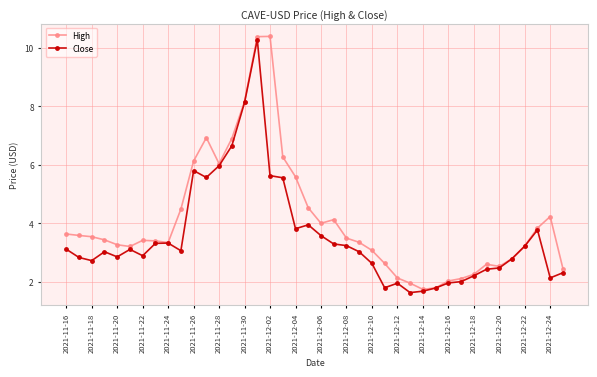

True or false: High has more than 1 points higher than both neighbors.

True